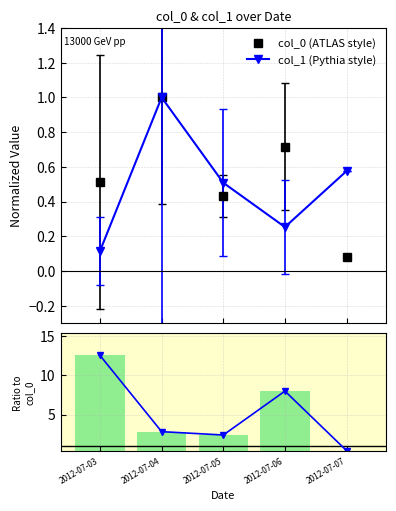

True or false: col_0 has a value of 0.4 at 2012-07-05.

True